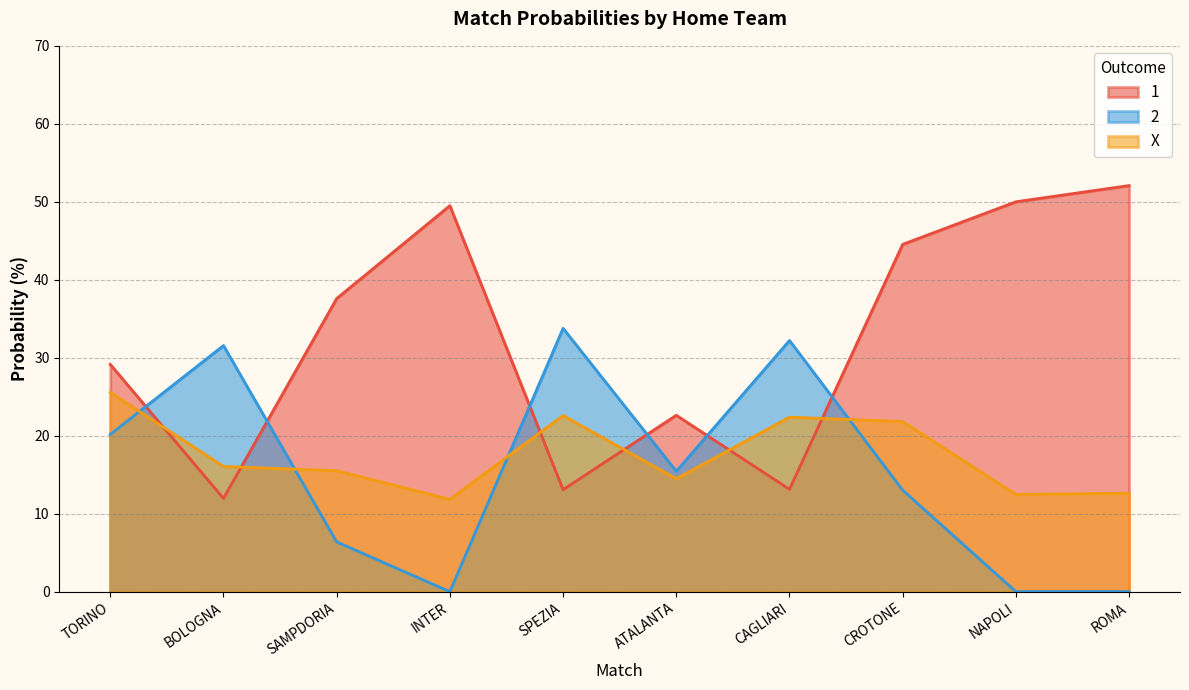

At how many categories does at least one series exceed 38?

4